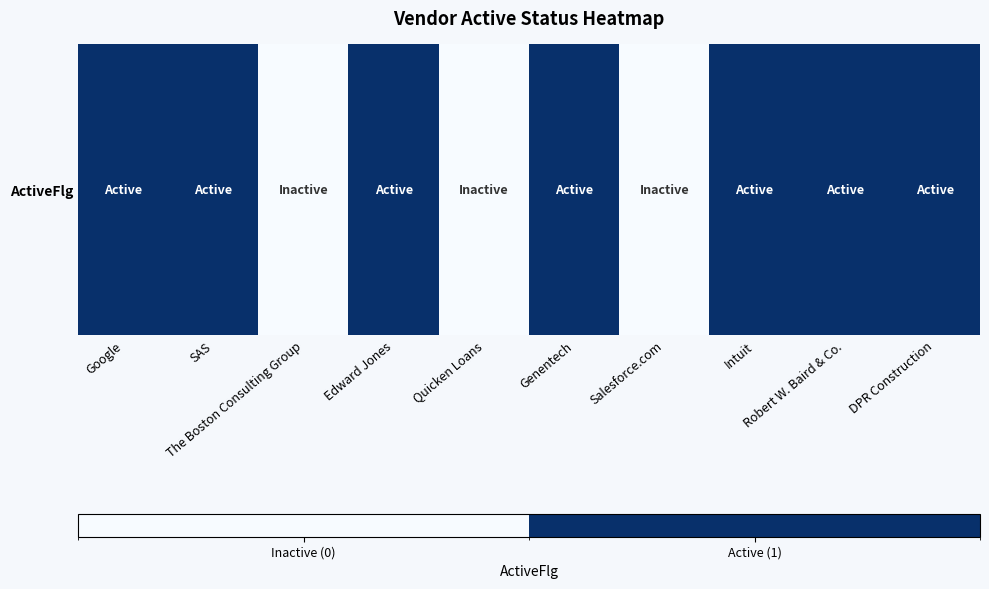

What is the approximate value at SAS?

1